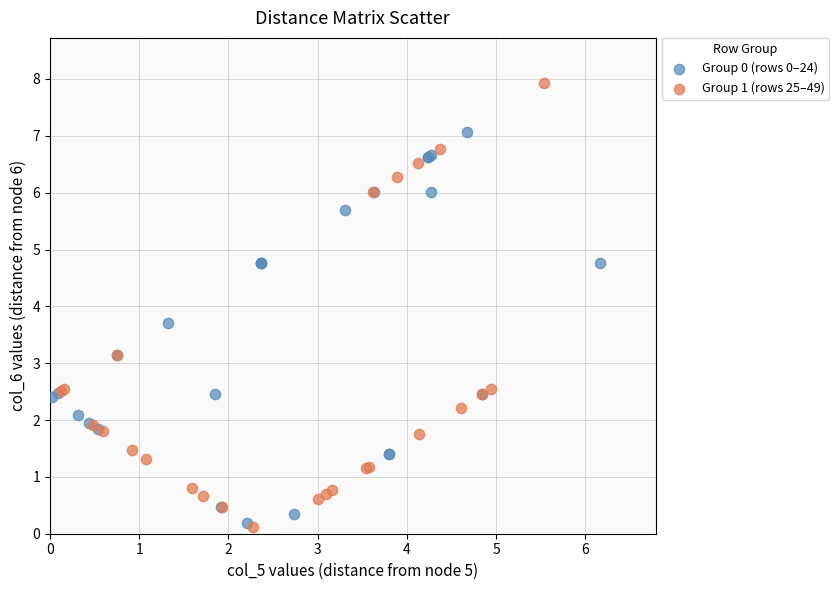

Which series contains the highest Y value?

Group 1 (rows 25–49)